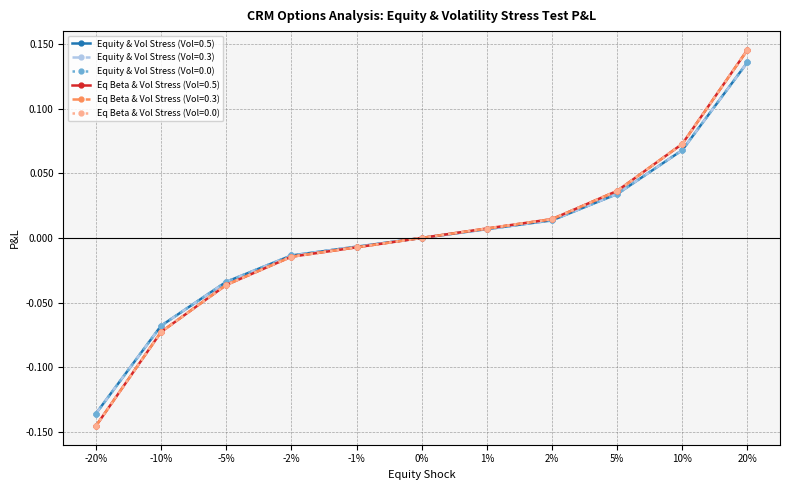

Is this an area chart (filled region under the line)?

No